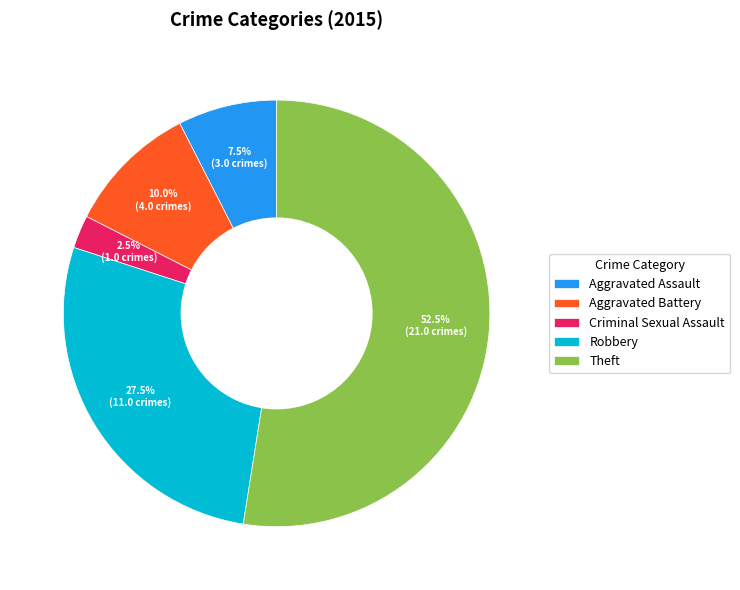

Which slice is the largest?

Theft